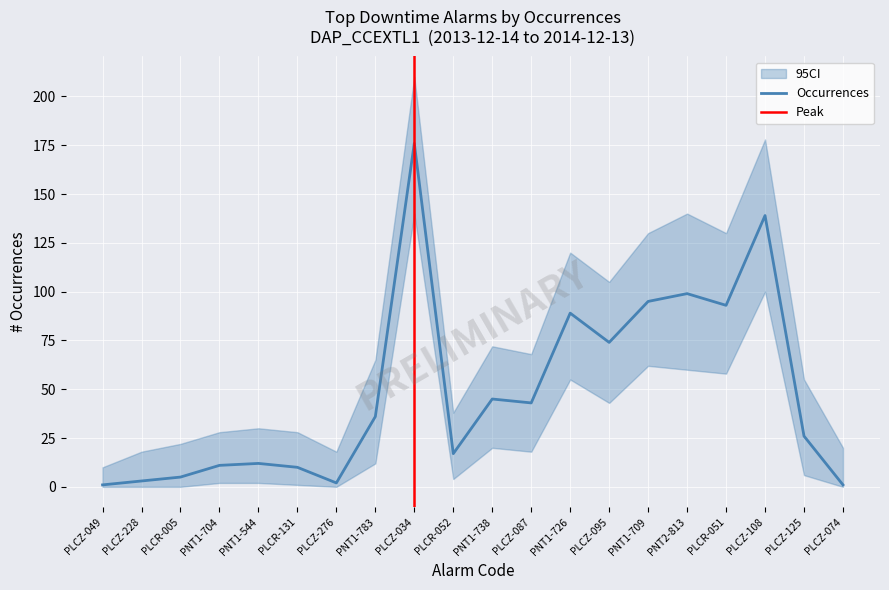

Rank the categories by value from highest to lowest.

PLCZ-034, PLCZ-108, PNT2-813, PNT1-709, PLCR-051, PNT1-726, PLCZ-095, PNT1-738, PLCZ-087, PNT1-783, PLCZ-125, PLCR-052, PNT1-544, PNT1-704, PLCR-131, PLCR-005, PLCZ-228, PLCZ-276, PLCZ-049, PLCZ-074